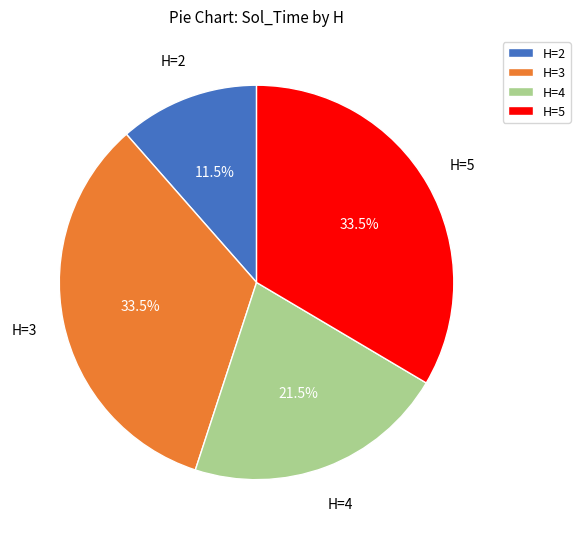

Which category has the smallest portion of the pie?

H=2